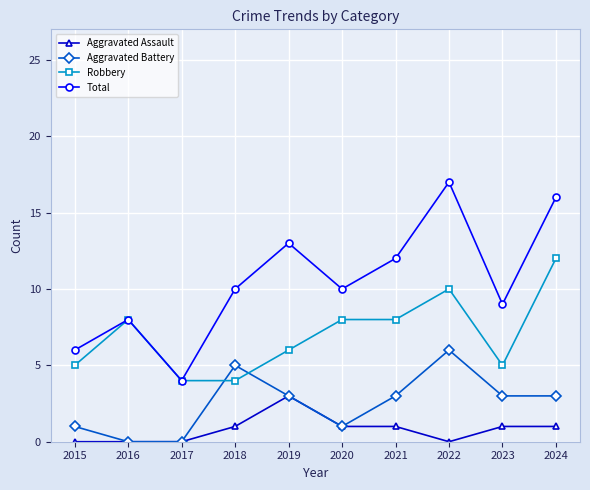

At which category is the sum across all series the highest?

2022